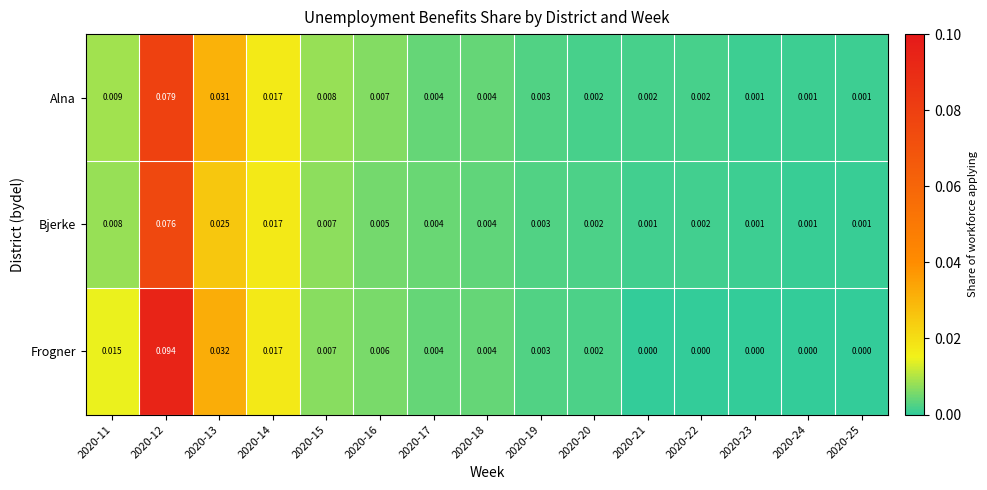

Which series has the largest total across all categories?

Frogner